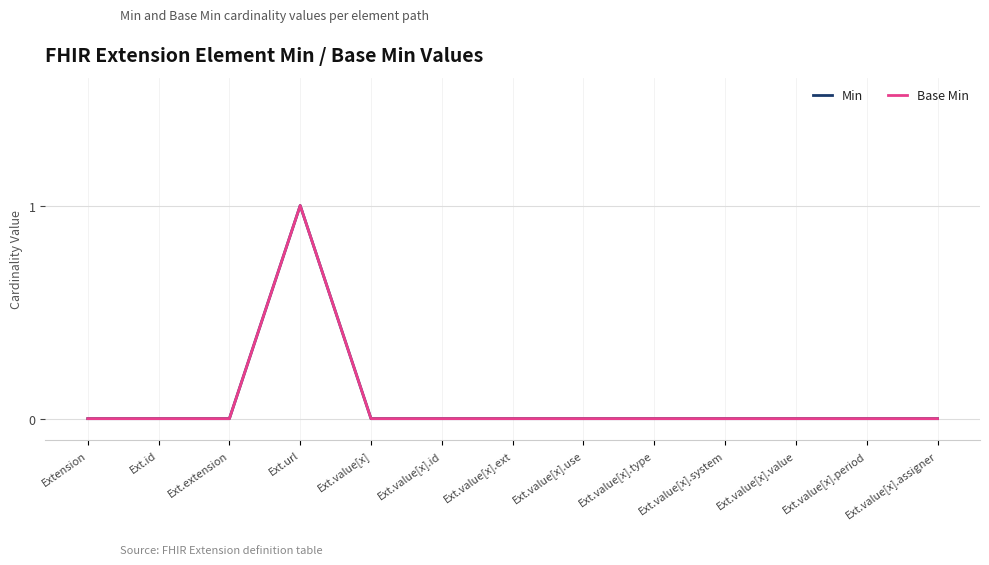

Rank the categories by Base Min value from lowest to highest.

Extension, Ext.id, Ext.extension, Ext.value[x], Ext.value[x].id, Ext.value[x].ext, Ext.value[x].use, Ext.value[x].type, Ext.value[x].system, Ext.value[x].value, Ext.value[x].period, Ext.value[x].assigner, Ext.url